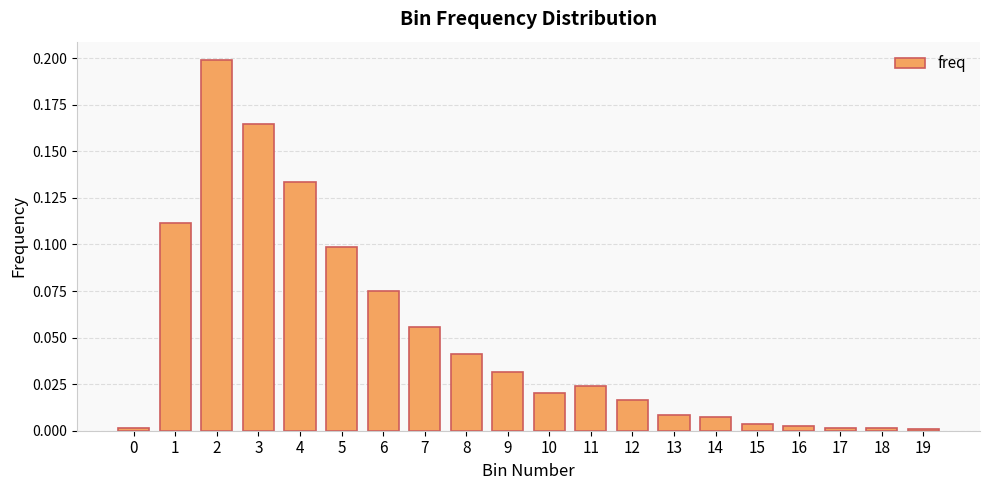

The chart shows a value of 0.2 at 3. True or false?

True